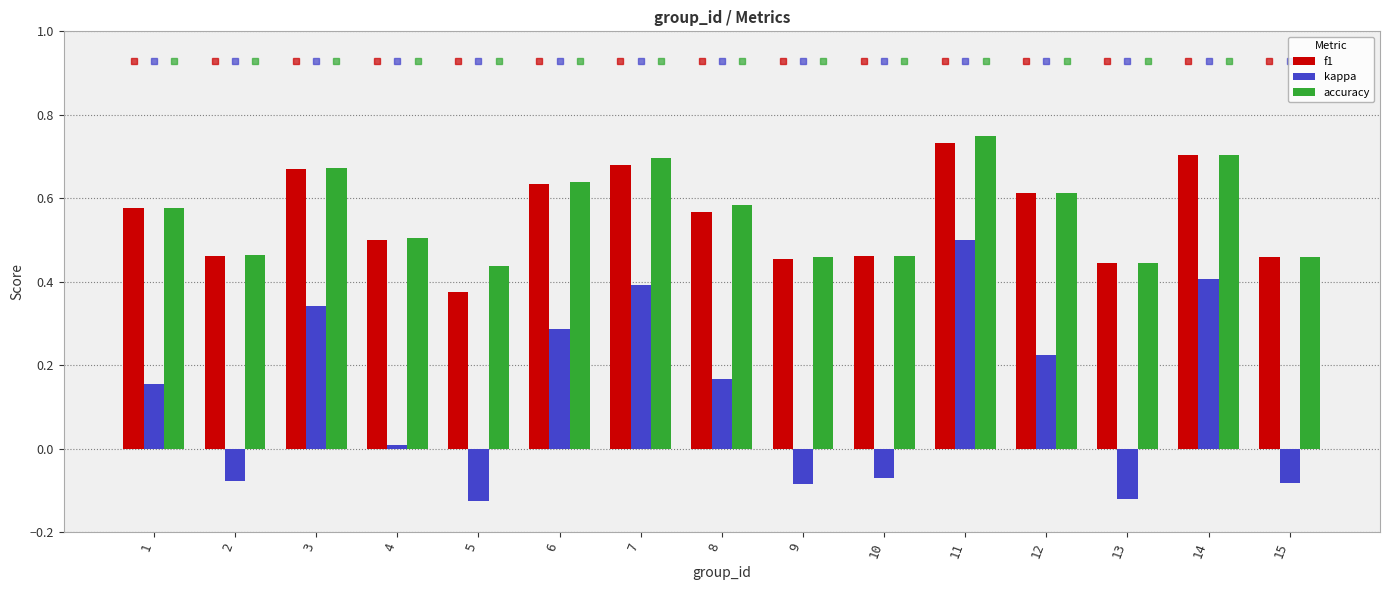

The value of f1 at 10 is 0.3. True or false?

False